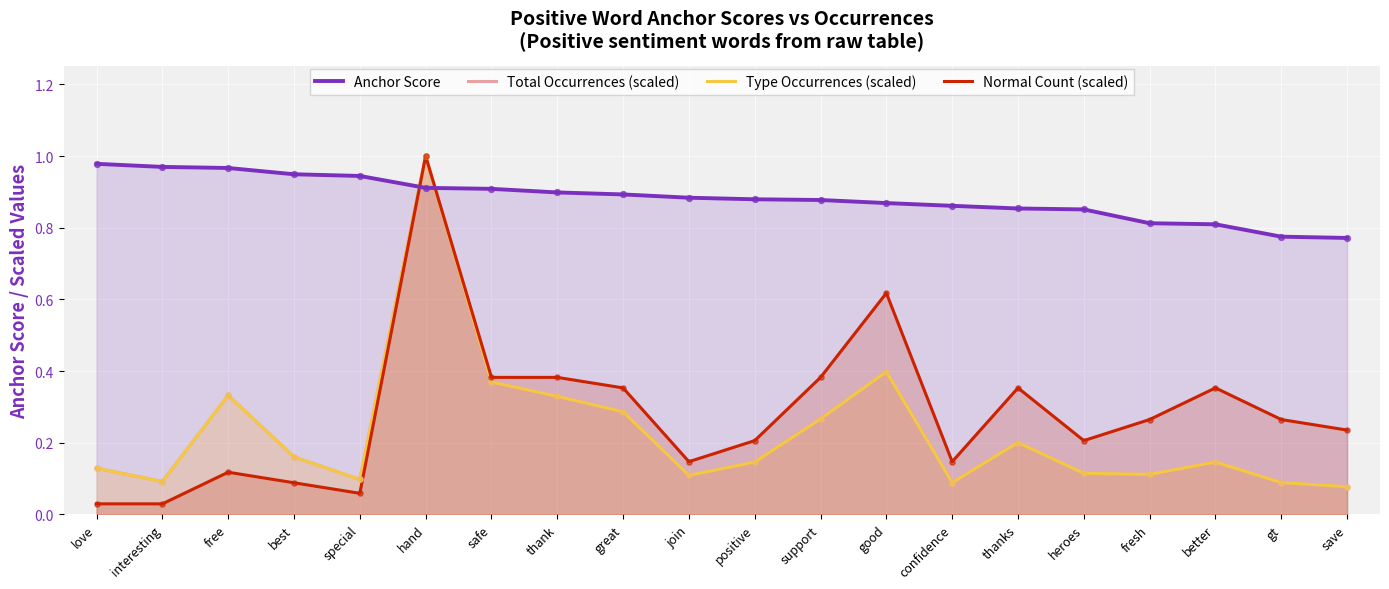

At which category is the sum across all series the highest?

hand